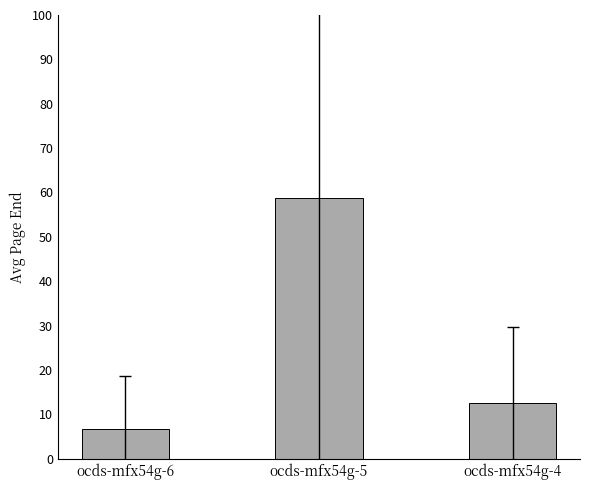

What is the minimum value shown in the chart?

6.8